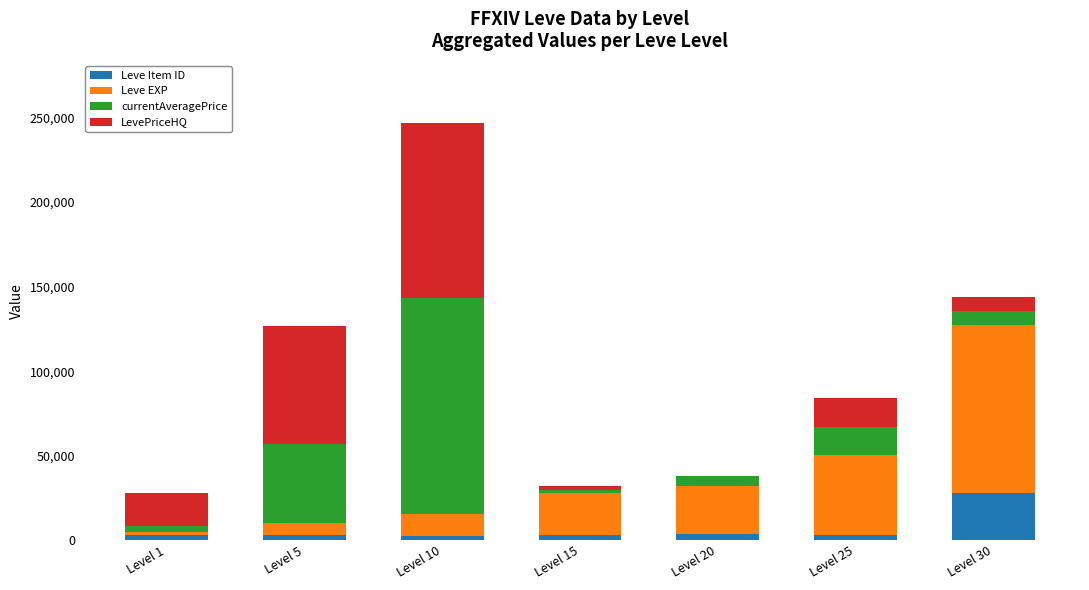

The Leve Item ID series shows 3800 at Level 20. True or false?

True